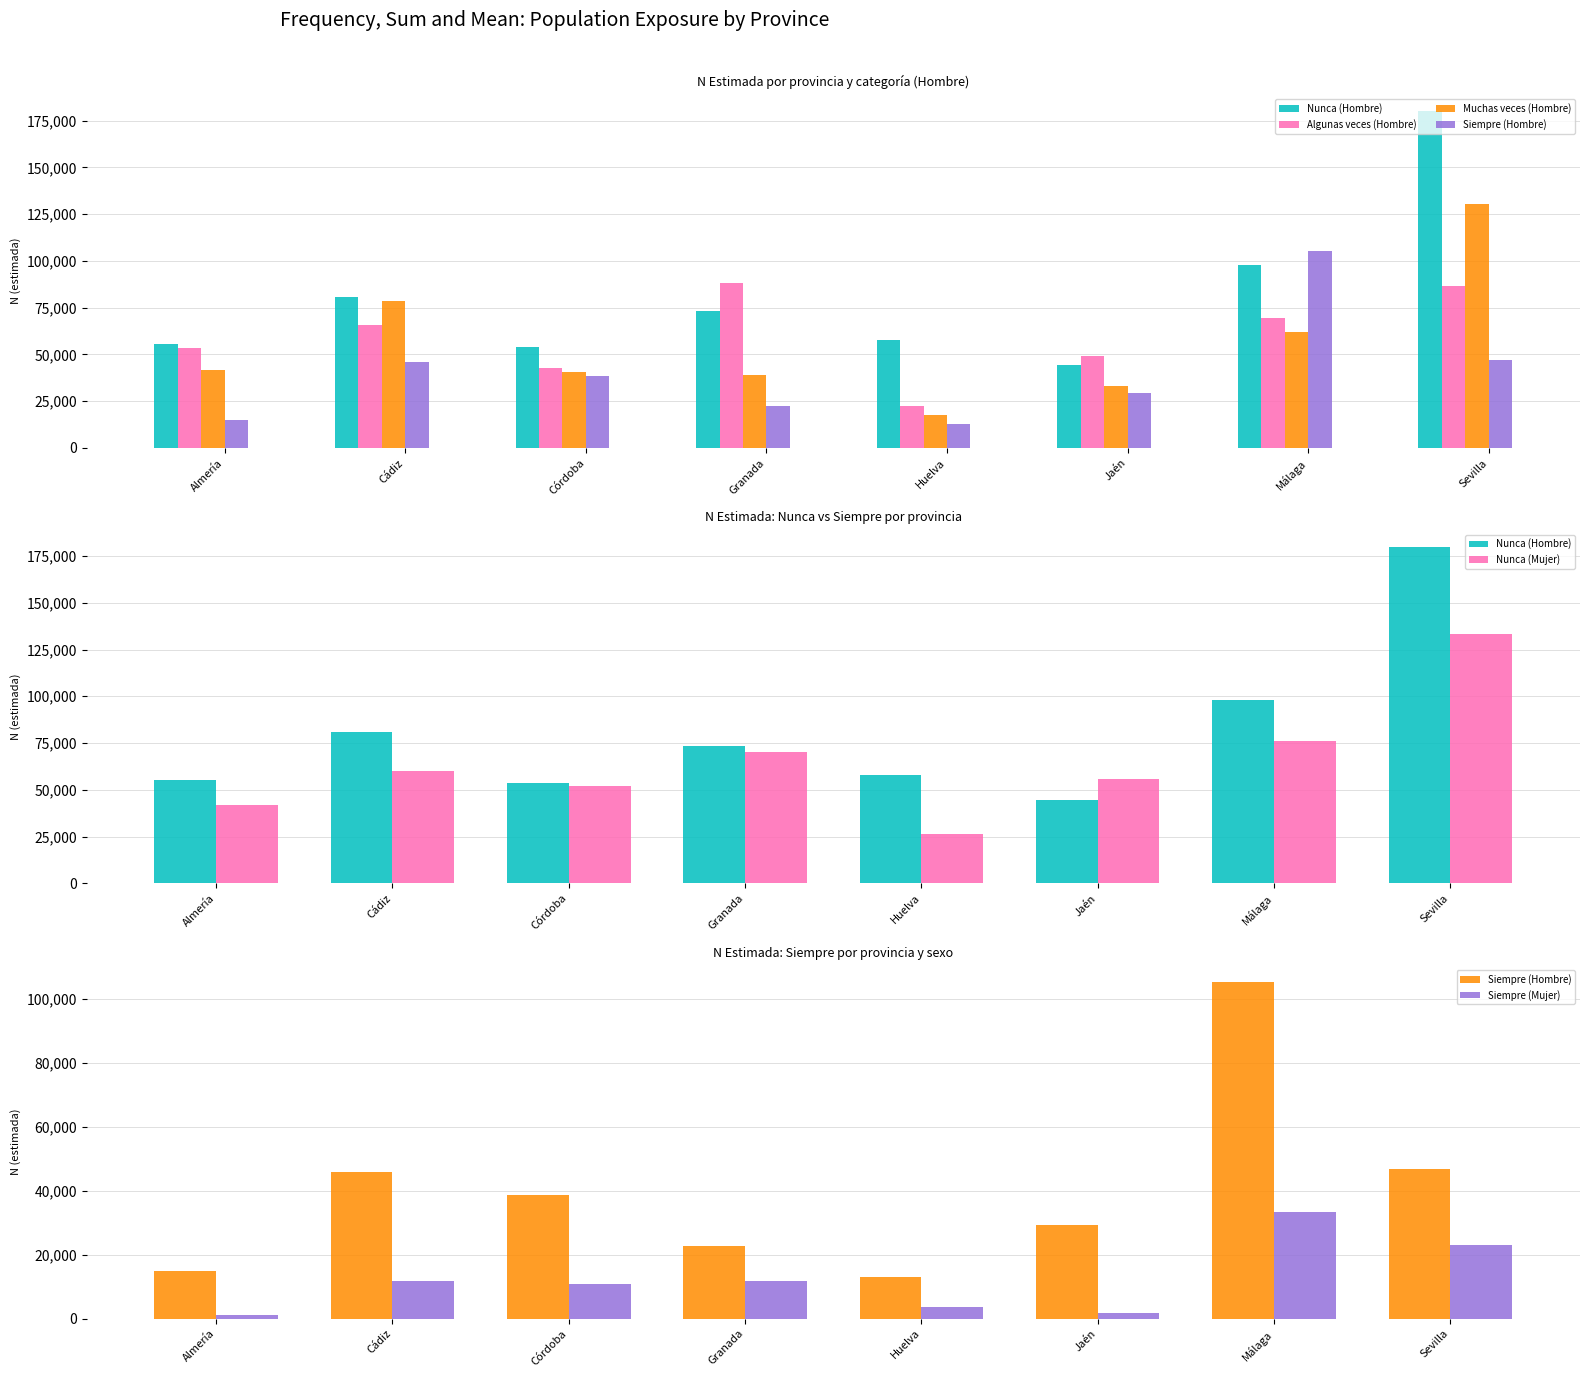

Reading right to left, what are all the values shown in this chart?

Nunca (Hombre): Sevilla=180027	Málaga=97932	Jaén=44303	Huelva=57871	Granada=73415	Córdoba=53817	Cádiz=80770	Almería=55366
Algunas veces (Hombre): Sevilla=86697	Málaga=69692	Jaén=49446	Huelva=22259	Granada=88379	Córdoba=42545	Cádiz=65551	Almería=53220
Muchas veces (Hombre): Sevilla=130405	Málaga=61995	Jaén=33049	Huelva=17808	Granada=39199	Córdoba=40697	Cádiz=78371	Almería=41857
Siempre (Hombre): Sevilla=46855	Málaga=105309	Jaén=29219	Huelva=13060	Granada=22551	Córdoba=38644	Cádiz=45789	Almería=14955
Nunca (Mujer): Sevilla=133234	Málaga=76032	Jaén=55762	Huelva=26615	Granada=70313	Córdoba=51946	Cádiz=60090	Almería=41736
Siempre (Mujer): Sevilla=22867	Málaga=33383	Jaén=1782	Huelva=3647	Granada=11622	Córdoba=10848	Cádiz=11703	Almería=1073